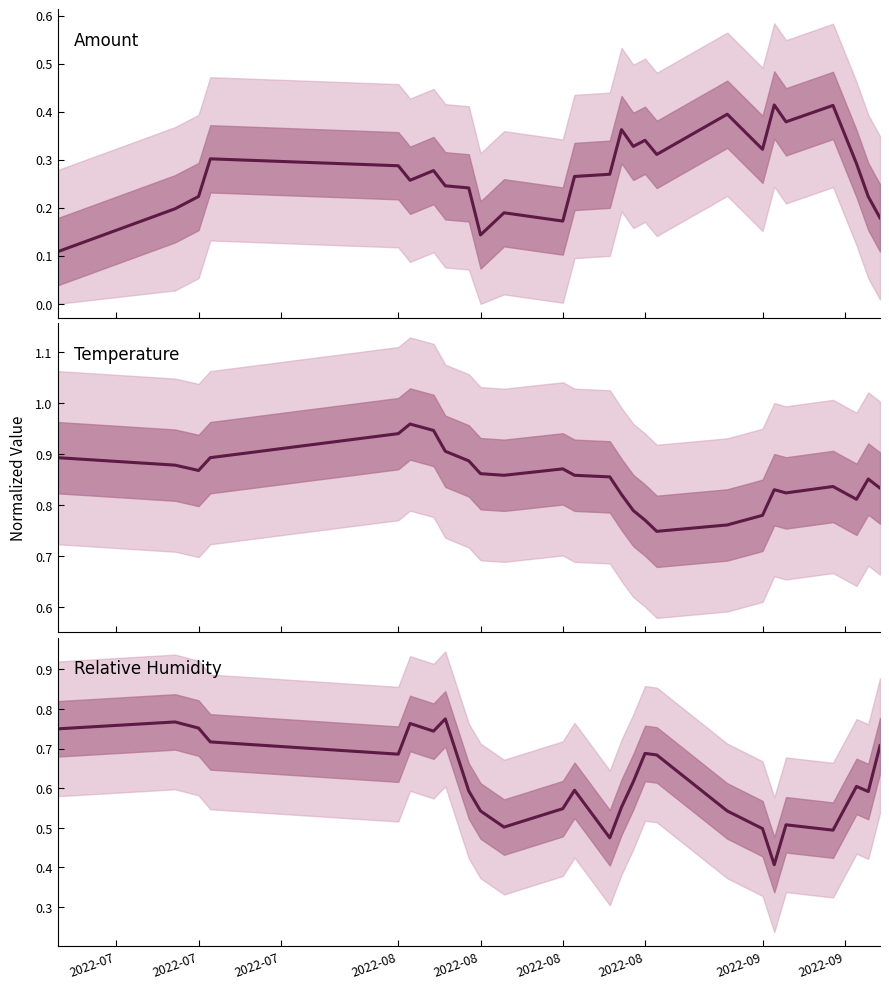

How many distinct data groups are displayed?

3